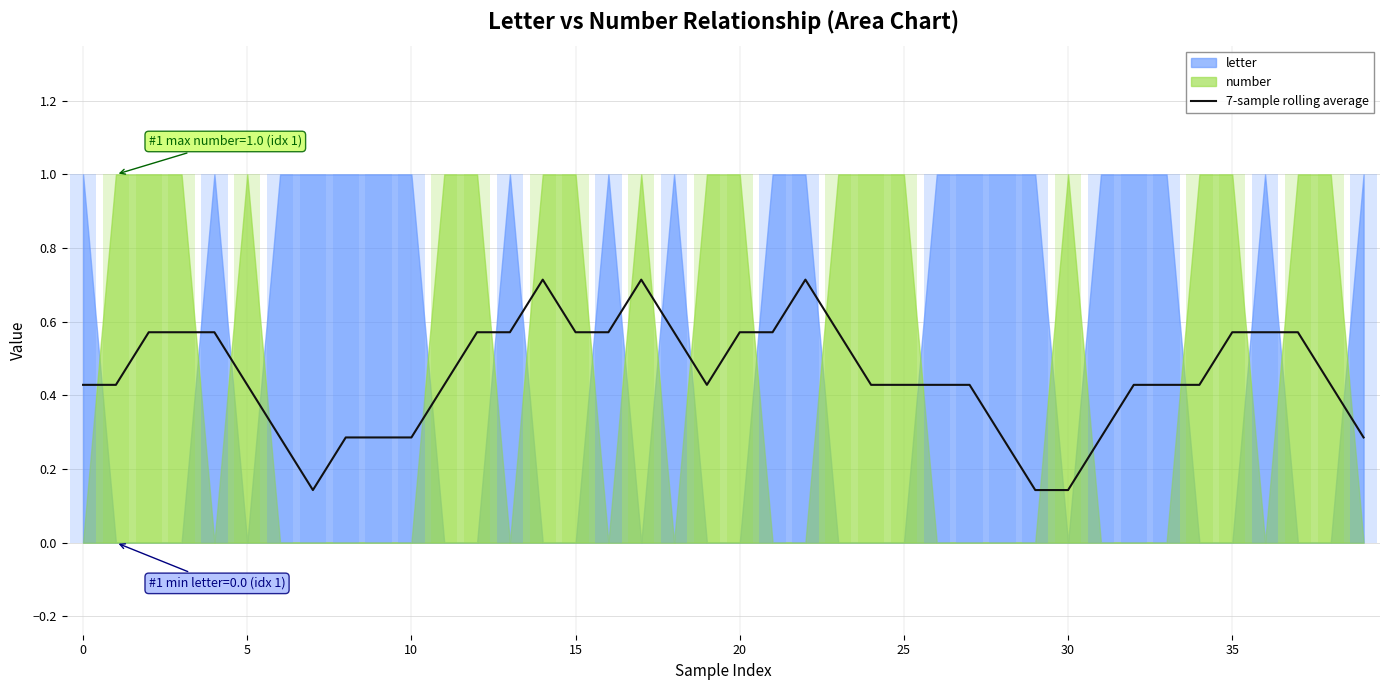

What is the difference between the maximum and minimum values?

0.6